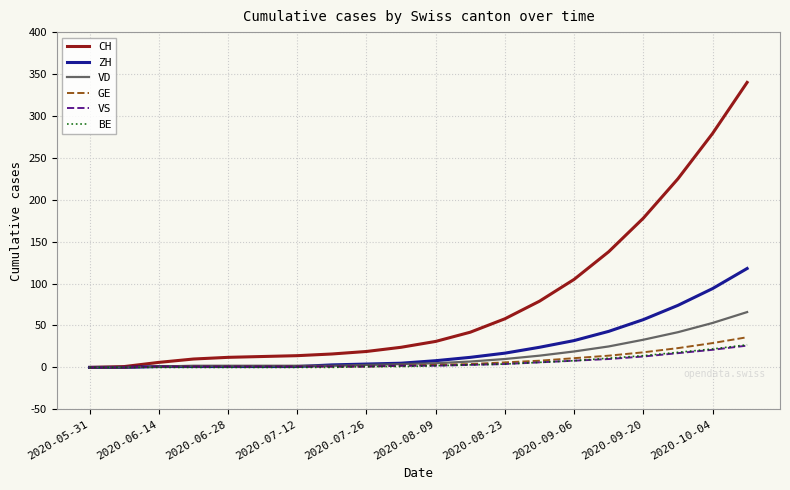

Which series has the widest spread of values?

CH